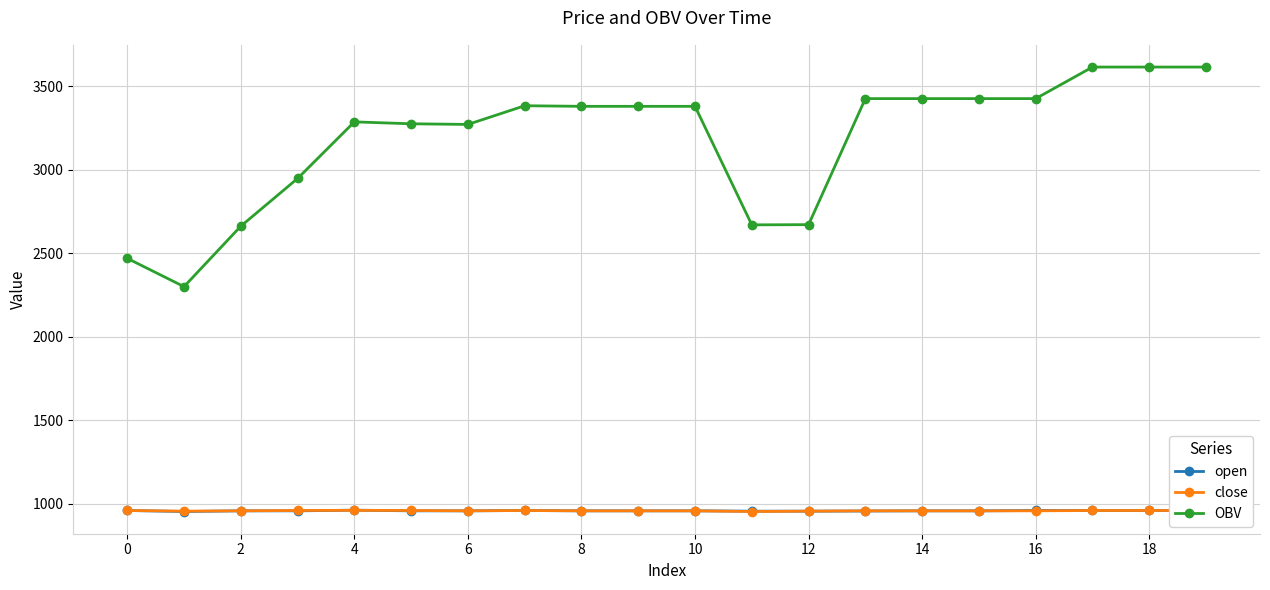

Is this an area chart (filled region under the line)?

No